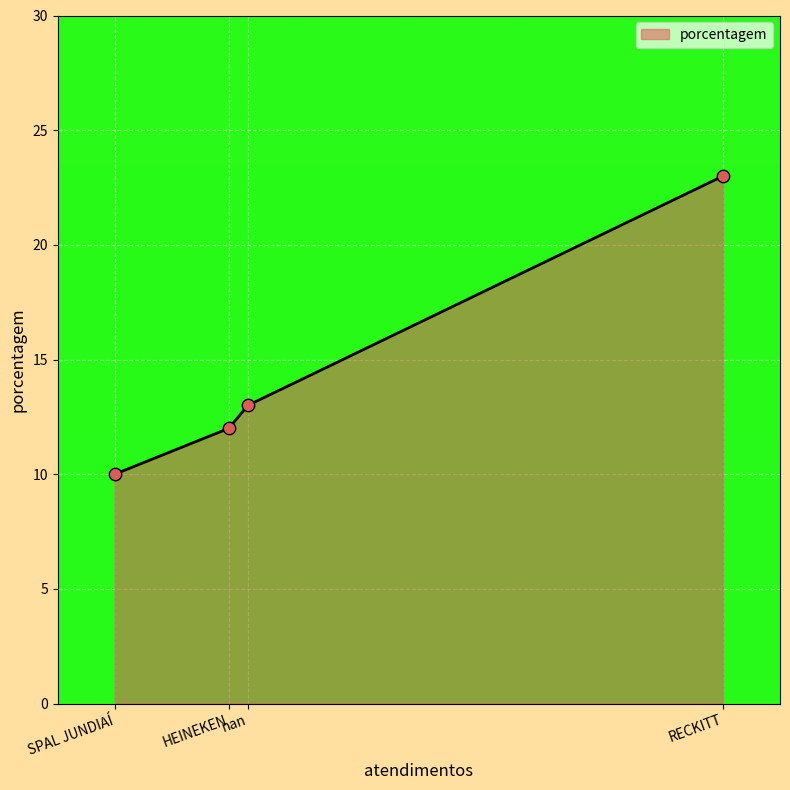

Between RECKITT and HEINEKEN, which is larger?

RECKITT